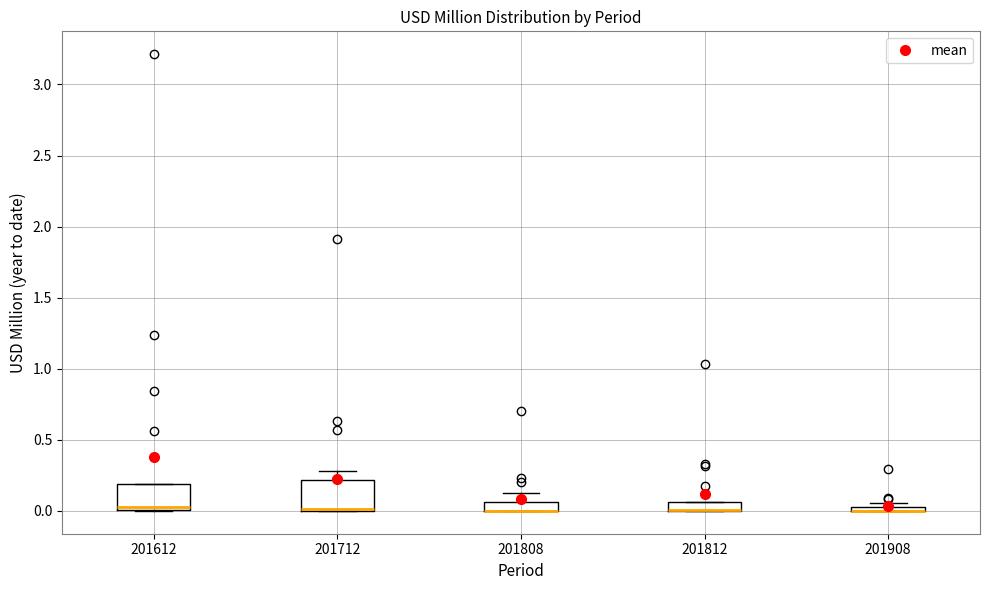

Where is the upper edge of the box at x = 201612 on the y-axis? The values are not printed on the chart, so give them approximately, as read against the axis.

0.20